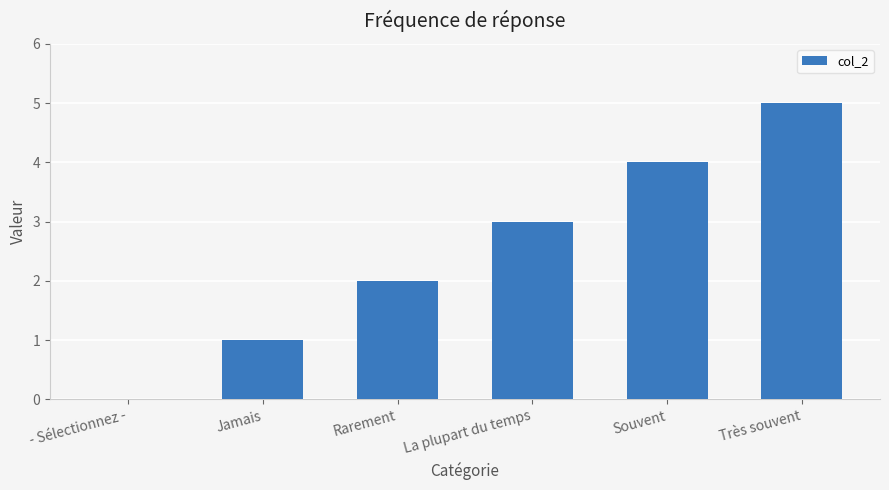

Read the value at Très souvent.

5